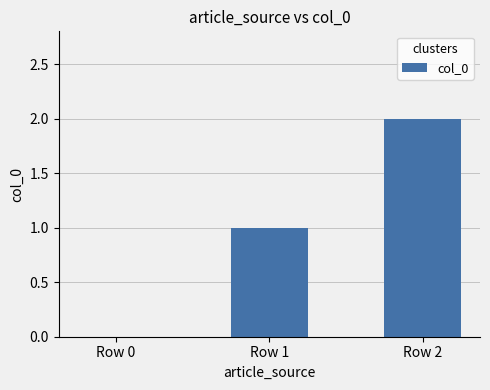

What is the difference between the values at Row 2 and Row 0?

2